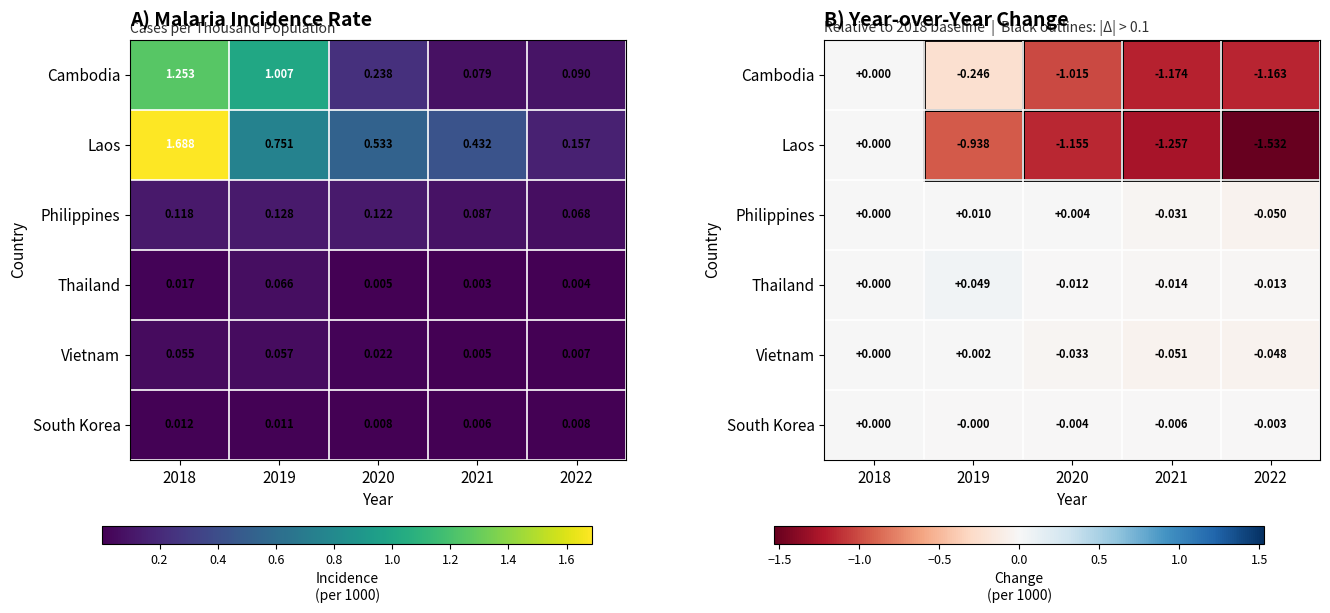

At which category is the sum across all series the highest?

2018